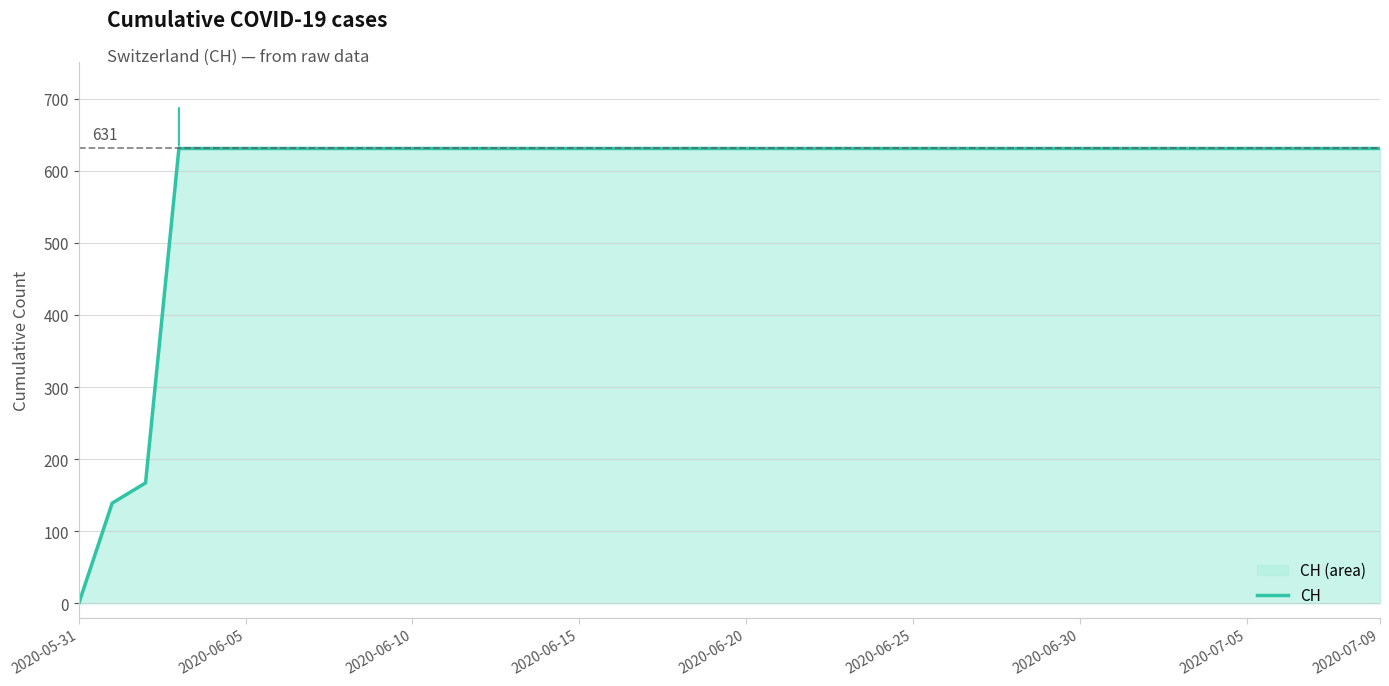

True or false: there are more than 0 points higher than both neighbors.

False